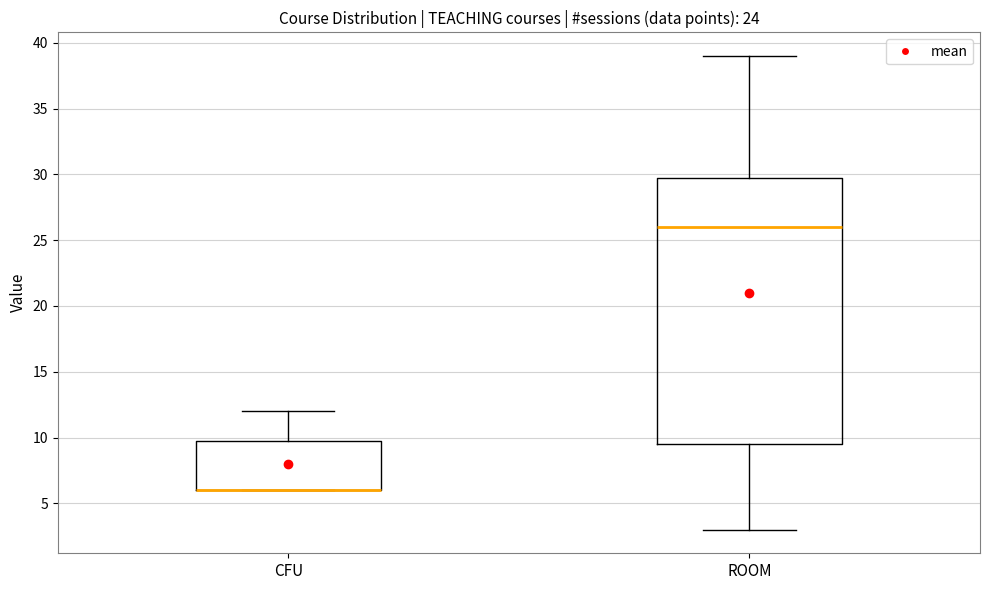

Where is the upper edge of the box for CFU on the y-axis? The values are not printed on the chart, so give them approximately, as read against the axis.

10.0